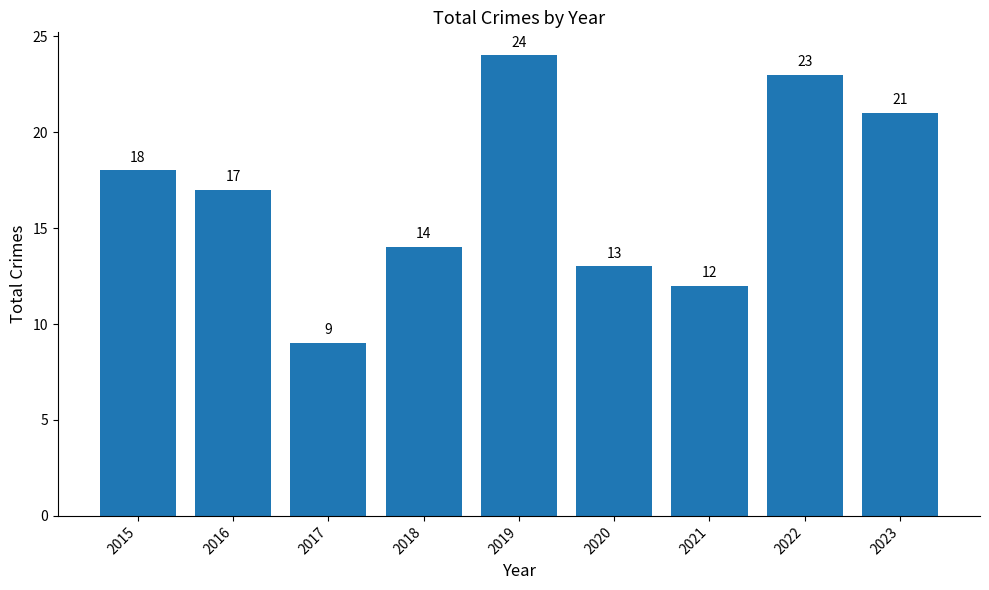

Is it true that the value at 2020 is 13?

True